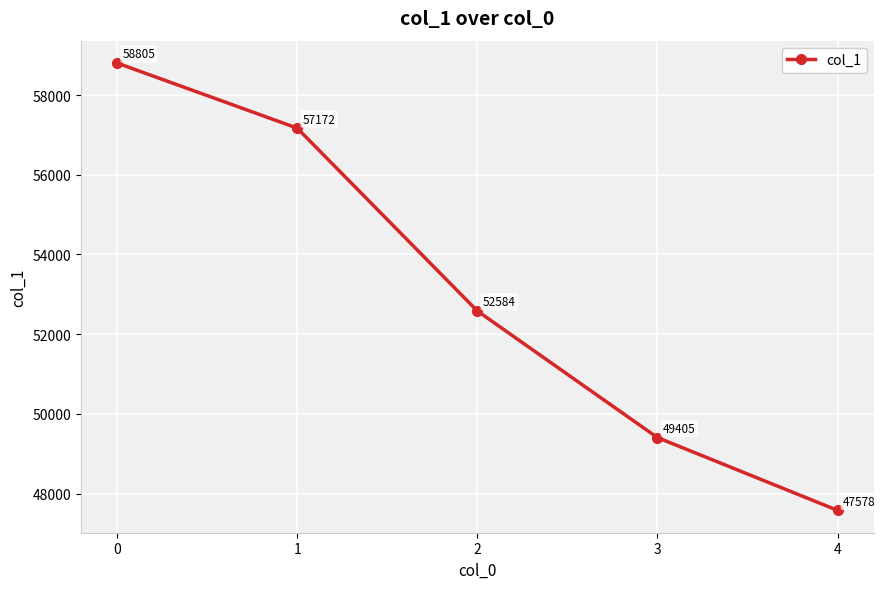

Count the number of categories in the chart.

5